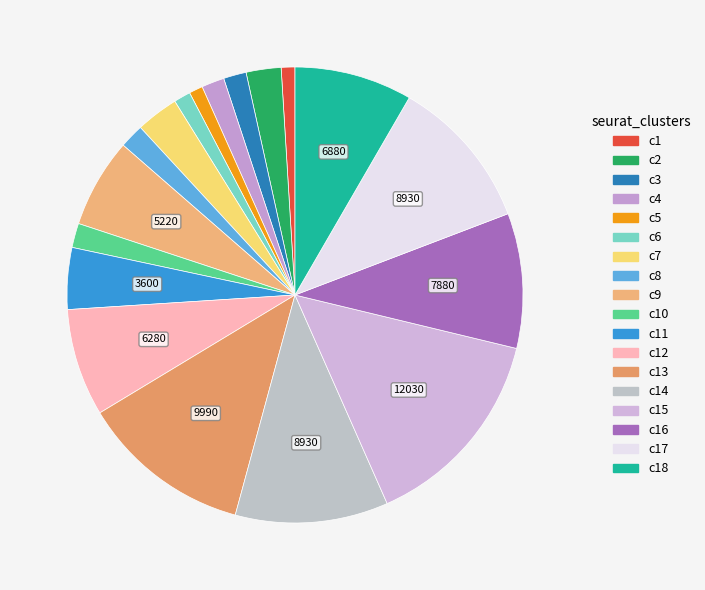

How many slices are in this pie chart?

18